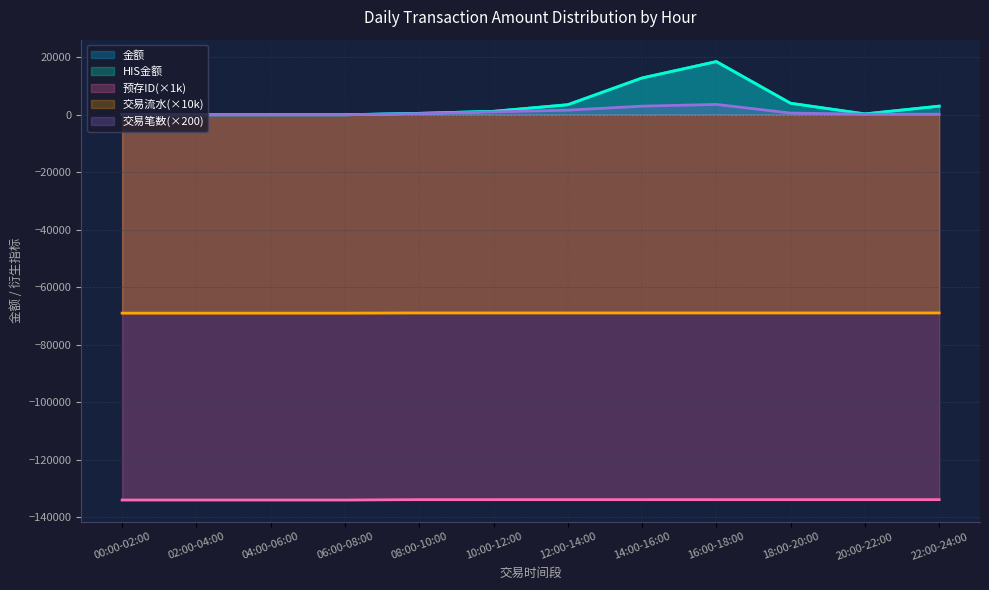

At which category does 金额 reach its first local valley?

20:00-22:00